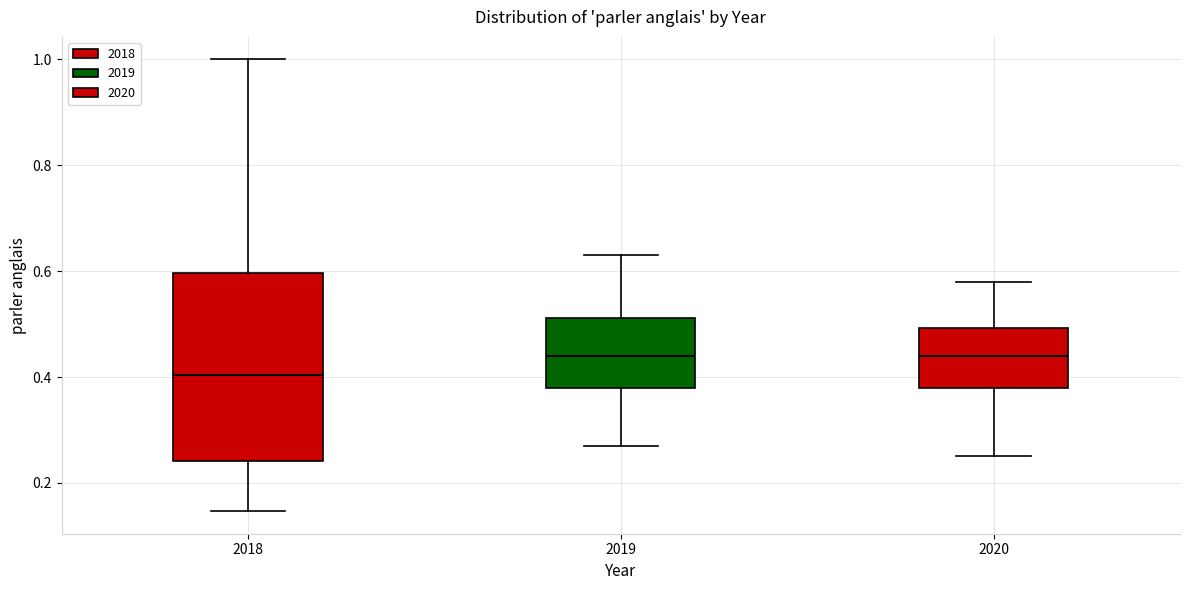

Which box is the tallest, from its lower edge to its upper edge?

2018